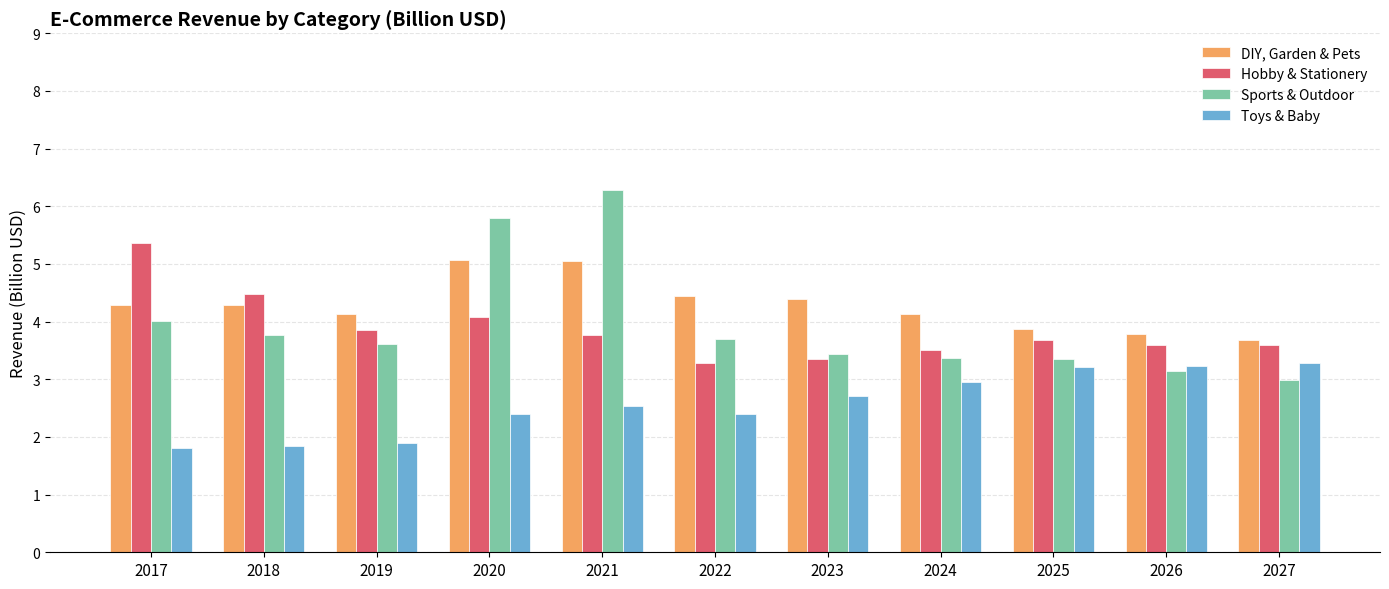

The Toys & Baby series shows 3.0 at 2024. True or false?

True